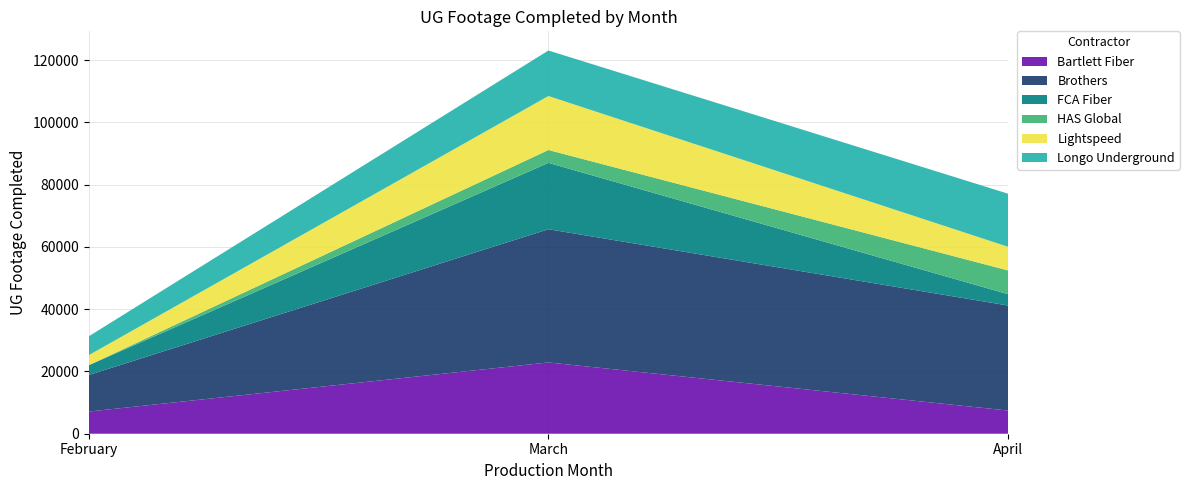

Reading left to right, what are all the values shown in this chart?

Bartlett Fiber: February=7120	March=22896	April=7447
Brothers: February=11735	March=42799	April=33743
FCA Fiber: February=3158	March=21322	April=3629
HAS Global: February=0	March=4135	April=7641
Lightspeed: February=3226	March=17340	April=7593
Longo Underground: February=6056	March=14625	April=17060